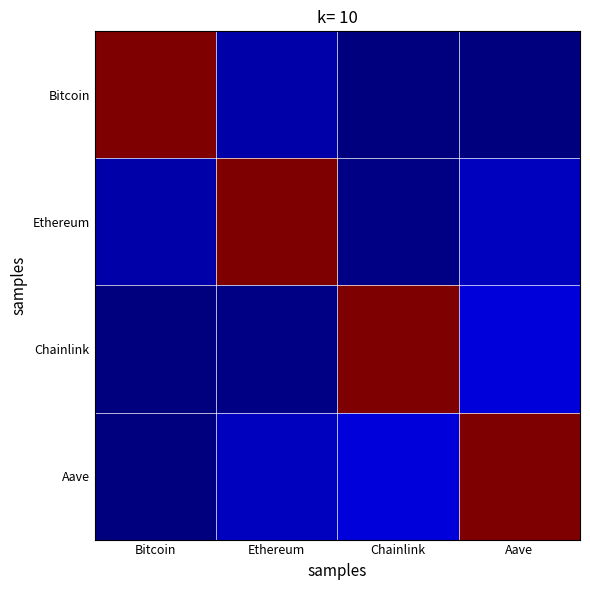

How many data points does each series have?

4